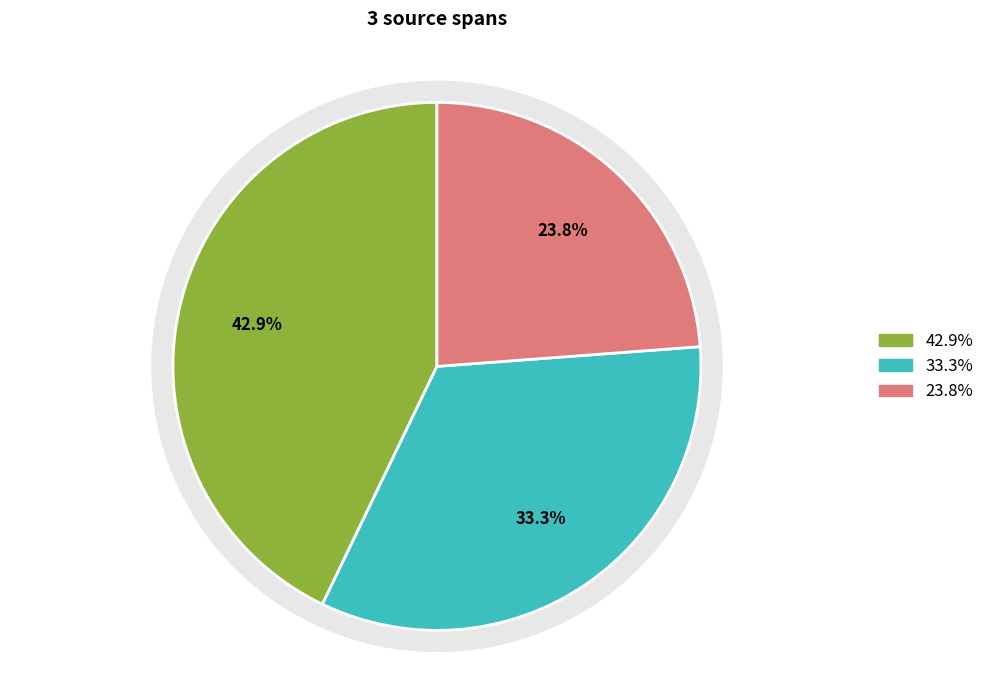

To the nearest percent, what portion does (22,35)-(22,50) represent?

33%